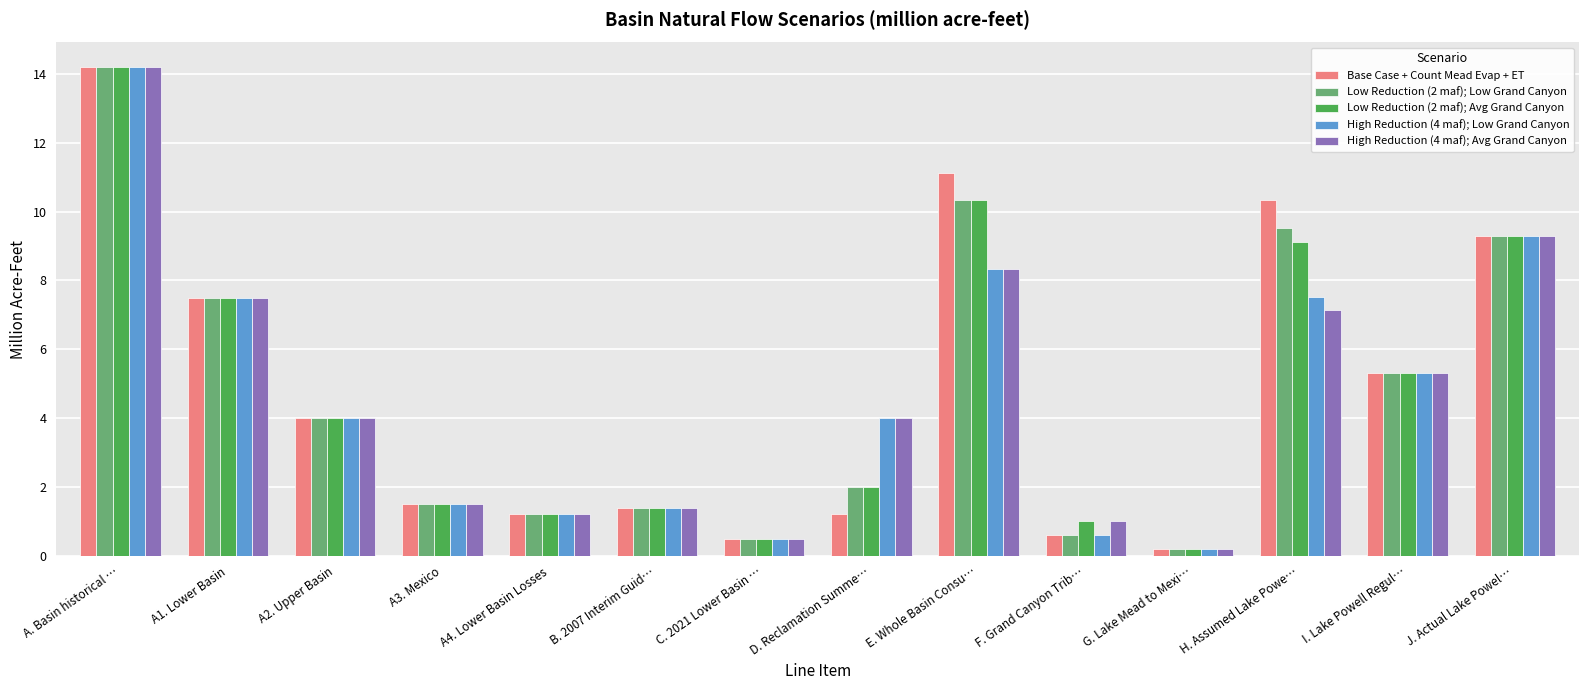

Reading right to left, what are all the values shown in this chart?

Base Case + Count Mead Evap + ET: J. Actual Lake Powel…=9.3	I. Lake Powell Regul…=5.3	H. Assumed Lake Powe…=10.3	G. Lake Mead to Mexi…=0.2	F. Grand Canyon Trib…=0.6	E. Whole Basin Consu…=11.1	D. Reclamation Summe…=1.2	C. 2021 Lower Basin …=0.5	B. 2007 Interim Guid…=1.4	A4. Lower Basin Losses=1.2	A3. Mexico=1.5	A2. Upper Basin=4.0	A1. Lower Basin=7.5	A. Basin historical …=14.2
Low Reduction (2 maf); Low Grand Canyon: J. Actual Lake Powel…=9.3	I. Lake Powell Regul…=5.3	H. Assumed Lake Powe…=9.5	G. Lake Mead to Mexi…=0.2	F. Grand Canyon Trib…=0.6	E. Whole Basin Consu…=10.3	D. Reclamation Summe…=2.0	C. 2021 Lower Basin …=0.5	B. 2007 Interim Guid…=1.4	A4. Lower Basin Losses=1.2	A3. Mexico=1.5	A2. Upper Basin=4.0	A1. Lower Basin=7.5	A. Basin historical …=14.2
Low Reduction (2 maf); Avg Grand Canyon: J. Actual Lake Powel…=9.3	I. Lake Powell Regul…=5.3	H. Assumed Lake Powe…=9.1	G. Lake Mead to Mexi…=0.2	F. Grand Canyon Trib…=1.0	E. Whole Basin Consu…=10.3	D. Reclamation Summe…=2.0	C. 2021 Lower Basin …=0.5	B. 2007 Interim Guid…=1.4	A4. Lower Basin Losses=1.2	A3. Mexico=1.5	A2. Upper Basin=4.0	A1. Lower Basin=7.5	A. Basin historical …=14.2
High Reduction (4 maf); Low Grand Canyon: J. Actual Lake Powel…=9.3	I. Lake Powell Regul…=5.3	H. Assumed Lake Powe…=7.5	G. Lake Mead to Mexi…=0.2	F. Grand Canyon Trib…=0.6	E. Whole Basin Consu…=8.3	D. Reclamation Summe…=4.0	C. 2021 Lower Basin …=0.5	B. 2007 Interim Guid…=1.4	A4. Lower Basin Losses=1.2	A3. Mexico=1.5	A2. Upper Basin=4.0	A1. Lower Basin=7.5	A. Basin historical …=14.2
High Reduction (4 maf); Avg Grand Canyon: J. Actual Lake Powel…=9.3	I. Lake Powell Regul…=5.3	H. Assumed Lake Powe…=7.1	G. Lake Mead to Mexi…=0.2	F. Grand Canyon Trib…=1.0	E. Whole Basin Consu…=8.3	D. Reclamation Summe…=4.0	C. 2021 Lower Basin …=0.5	B. 2007 Interim Guid…=1.4	A4. Lower Basin Losses=1.2	A3. Mexico=1.5	A2. Upper Basin=4.0	A1. Lower Basin=7.5	A. Basin historical …=14.2